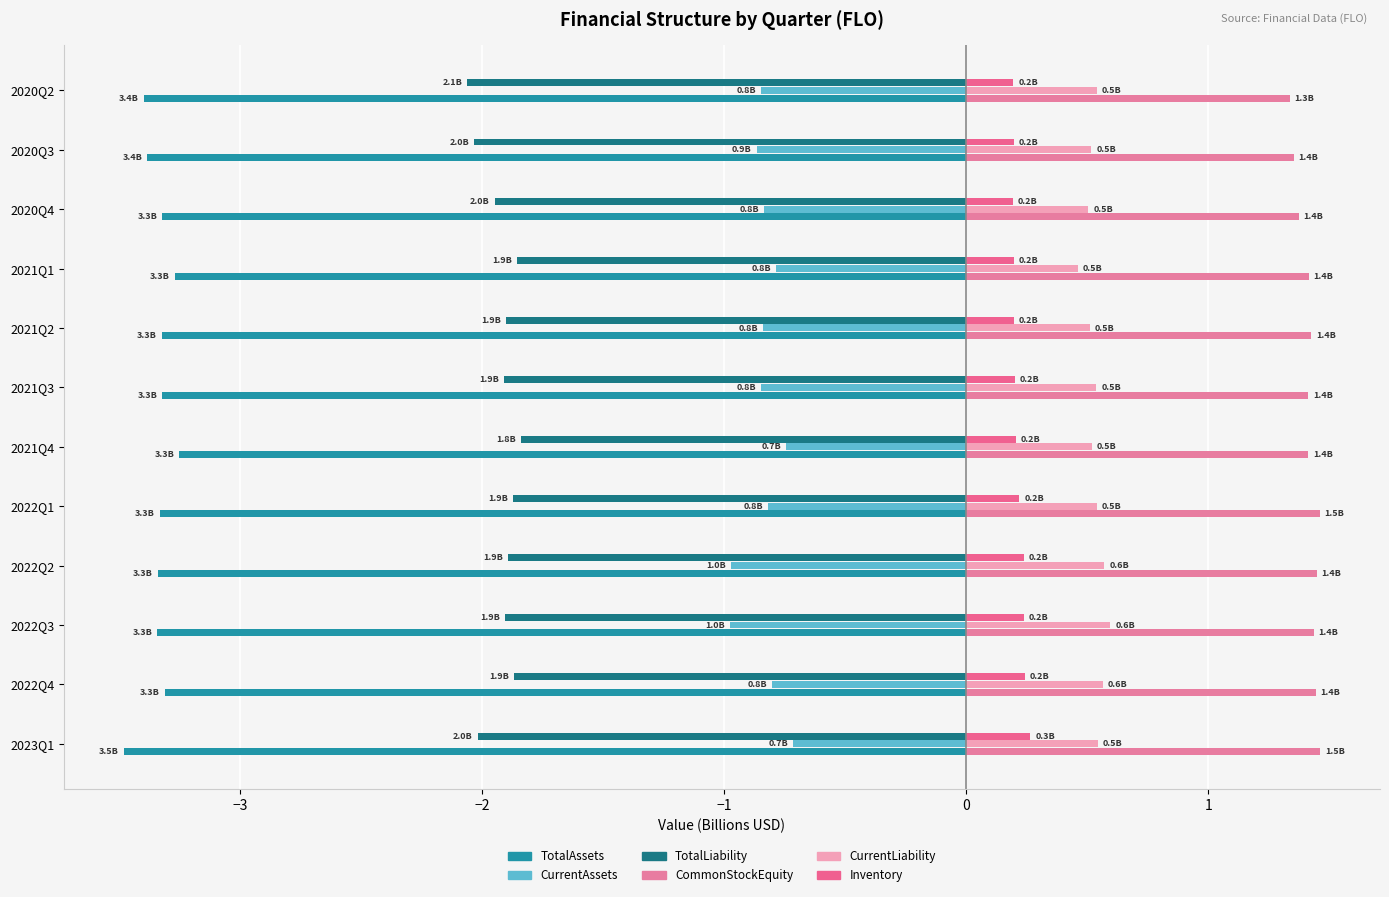

Reading left to right, extract all data points from this chart.

TotalAssets: -3.5	-3.3	-3.3	-3.3	-3.3	-3.3	-3.3	-3.3	-3.3	-3.3	-3.4	-3.4
CurrentAssets: -0.7	-0.8	-1.0	-1.0	-0.8	-0.7	-0.8	-0.8	-0.8	-0.8	-0.9	-0.8
TotalLiability: -2.0	-1.9	-1.9	-1.9	-1.9	-1.8	-1.9	-1.9	-1.9	-2.0	-2.0	-2.1
CommonStockEquity: 1.5	1.4	1.4	1.4	1.5	1.4	1.4	1.4	1.4	1.4	1.4	1.3
CurrentLiability: 0.5	0.6	0.6	0.6	0.5	0.5	0.5	0.5	0.5	0.5	0.5	0.5
Inventory: 0.3	0.2	0.2	0.2	0.2	0.2	0.2	0.2	0.2	0.2	0.2	0.2